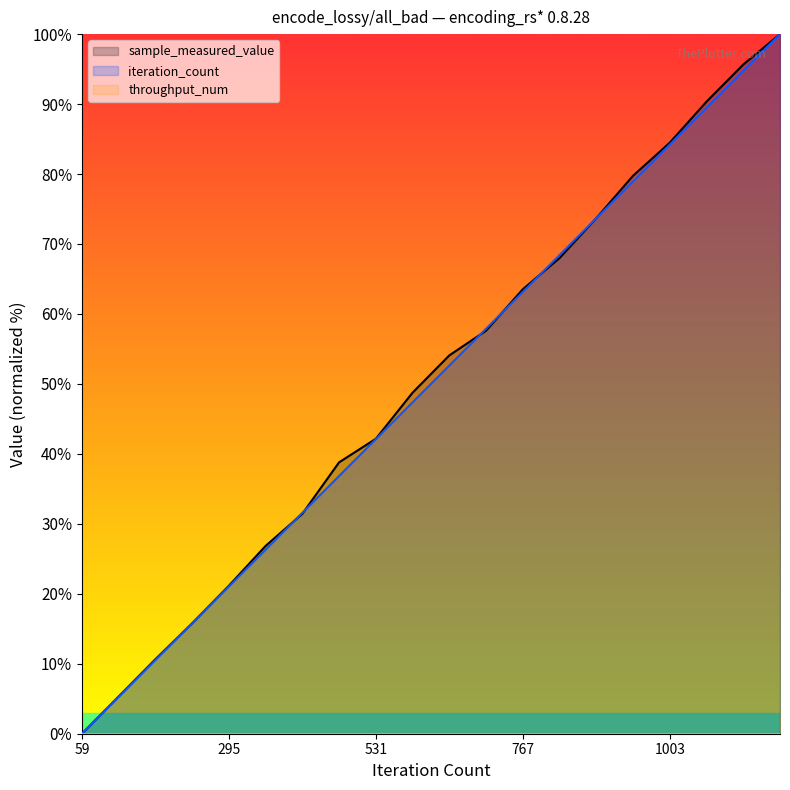

Which category has the lowest value in the iteration_count series?

59